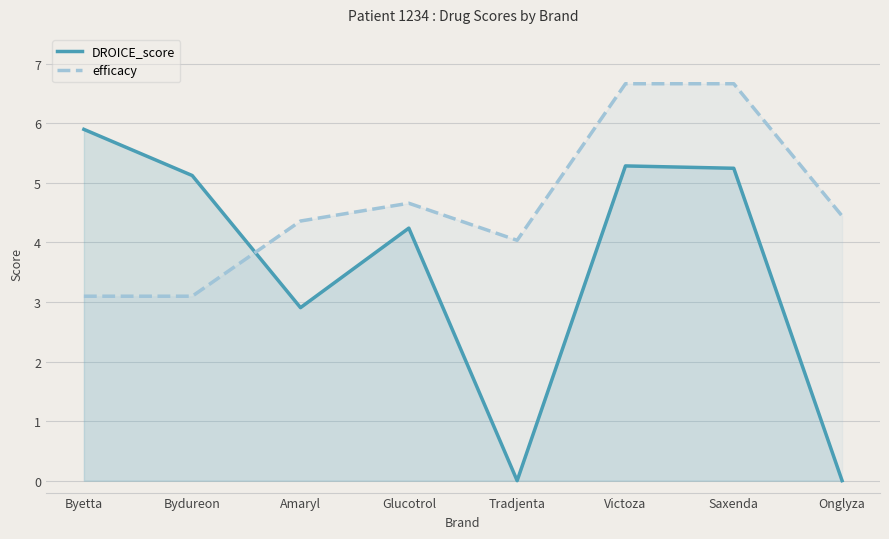

Reading left to right, list all the values displayed in this chart.

DROICE_score: Byetta=5.9	Bydureon=5.1	Amaryl=2.9	Glucotrol=4.2	Tradjenta=0.0	Victoza=5.3	Saxenda=5.2	Onglyza=0.0
efficacy: Byetta=3.1	Bydureon=3.1	Amaryl=4.4	Glucotrol=4.7	Tradjenta=4.0	Victoza=6.7	Saxenda=6.7	Onglyza=4.4